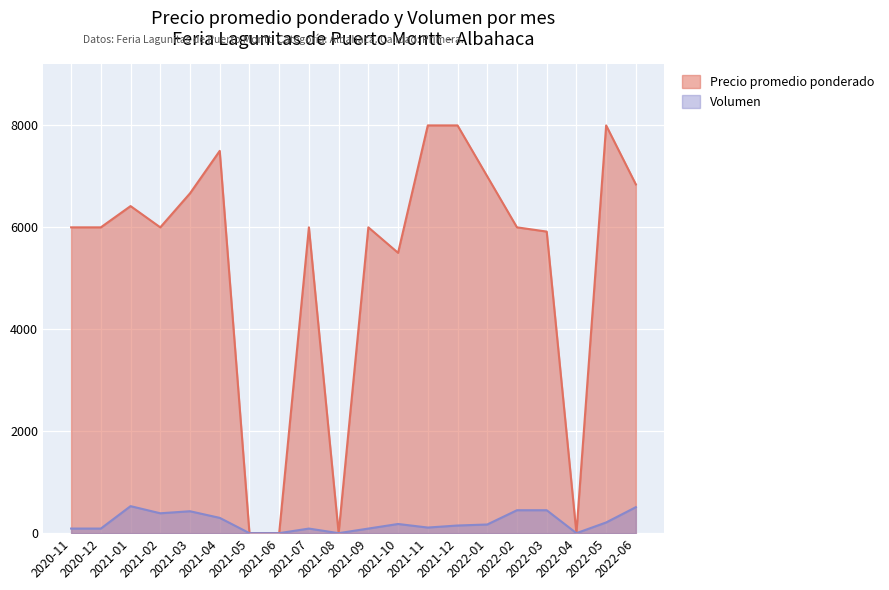

What are all the series names shown in the legend?

Precio promedio ponderado, Volumen